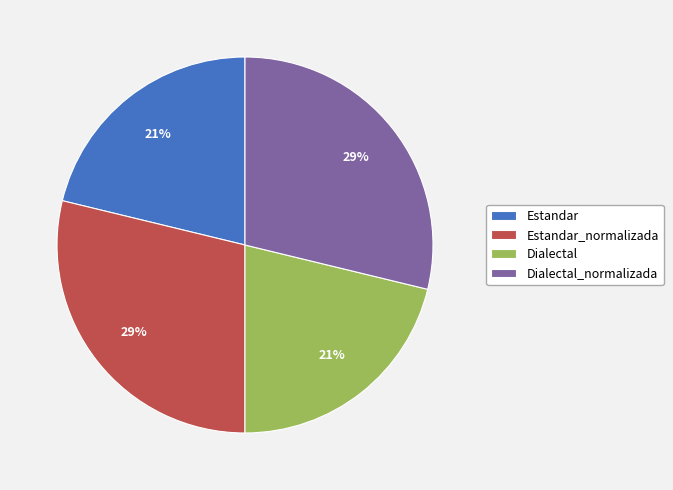

To the nearest percent, what is the difference between the Dialectal and Estandar_normalizada slice percentages?

8%